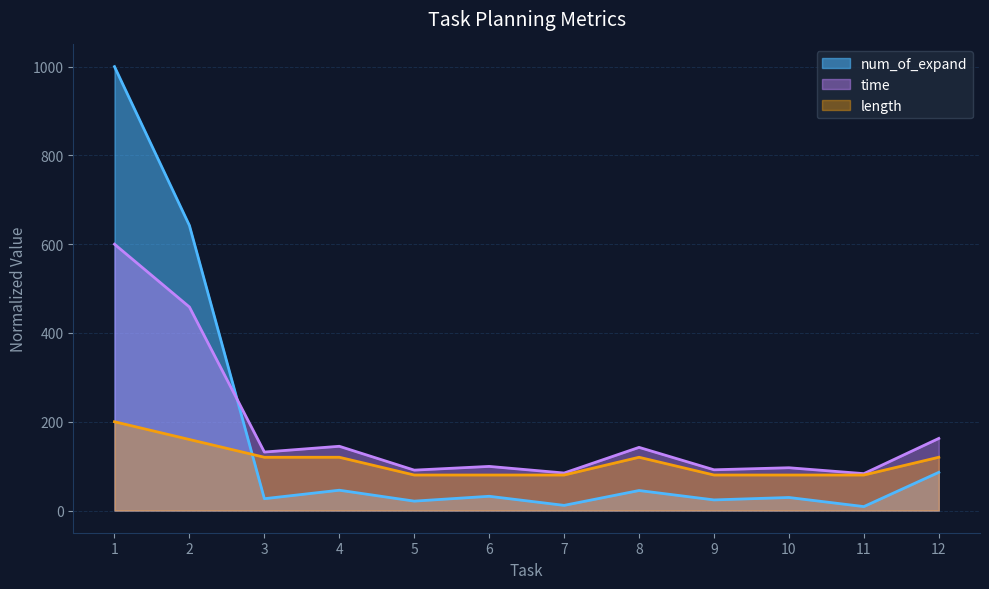

How many distinct data groups are displayed?

3